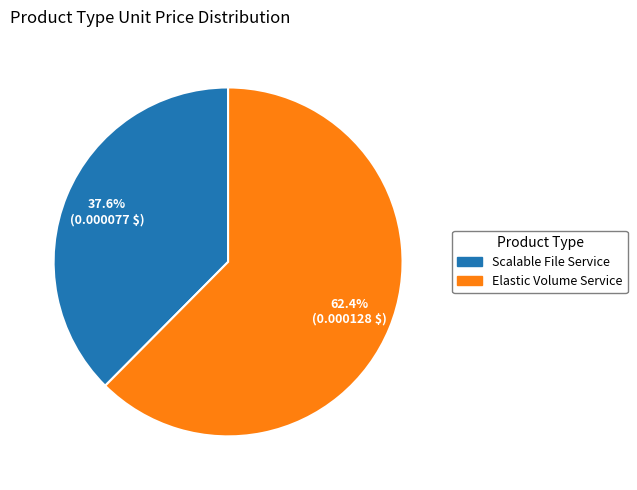

The Scalable File Service slice represents 38% of the pie. True or false?

True